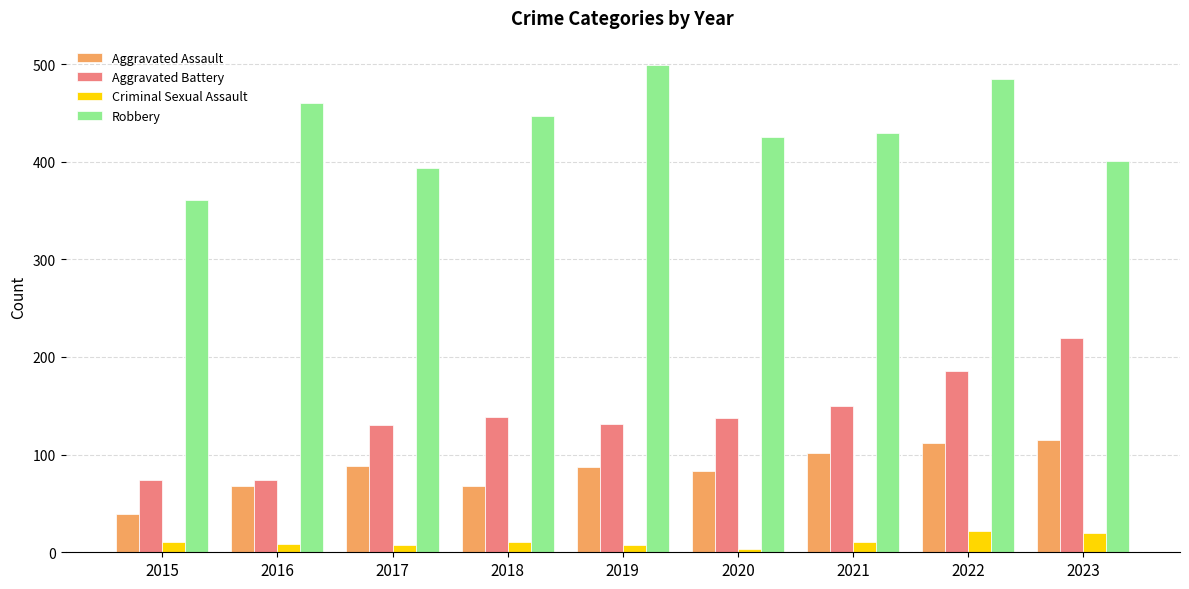

Between 2016 and 2019, which series saw the biggest shift?

Aggravated Battery